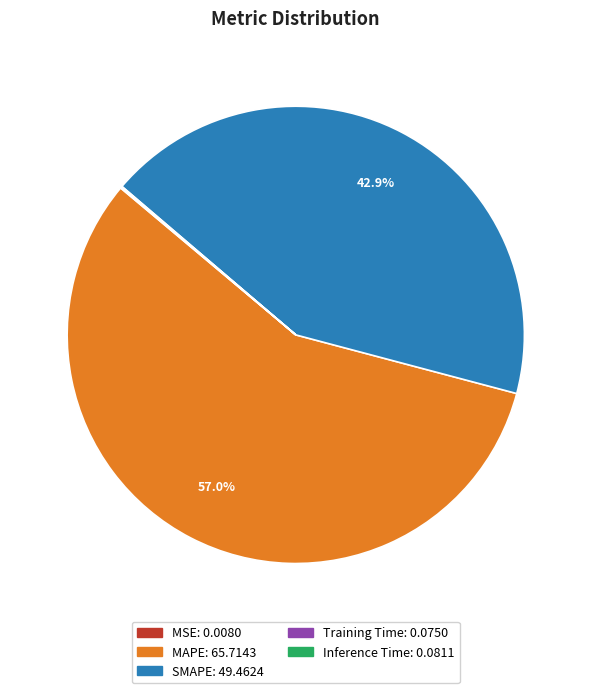

To the nearest percent, what is the difference between the largest and smallest slice percentages?

57%